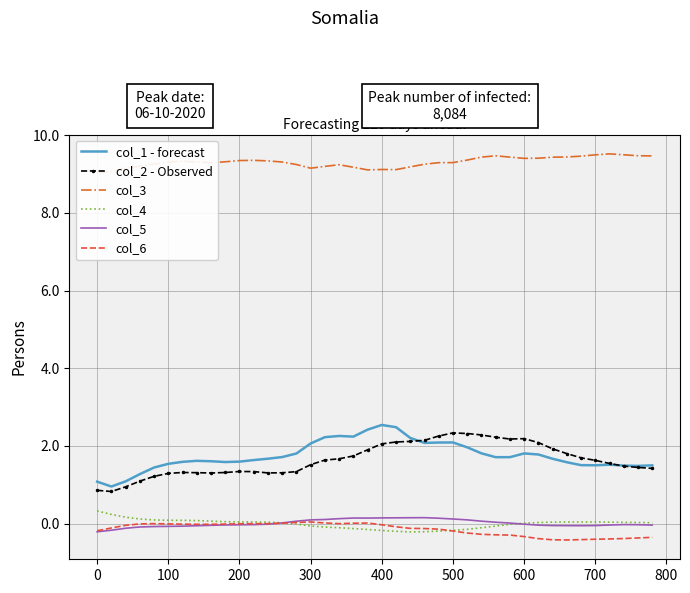

The value of col_1 - forecast at 600 is 2.4. True or false?

False